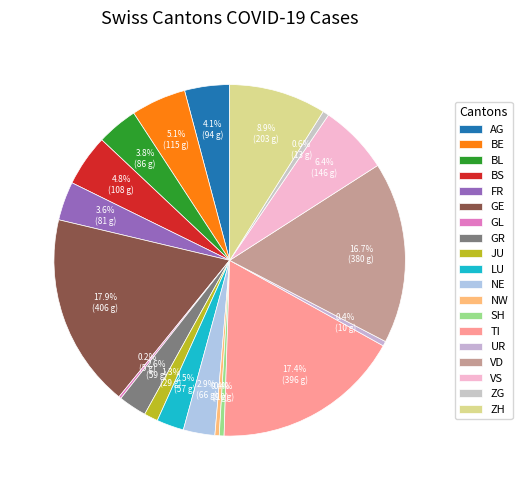

To the nearest percent, what is the average slice percentage?

5%